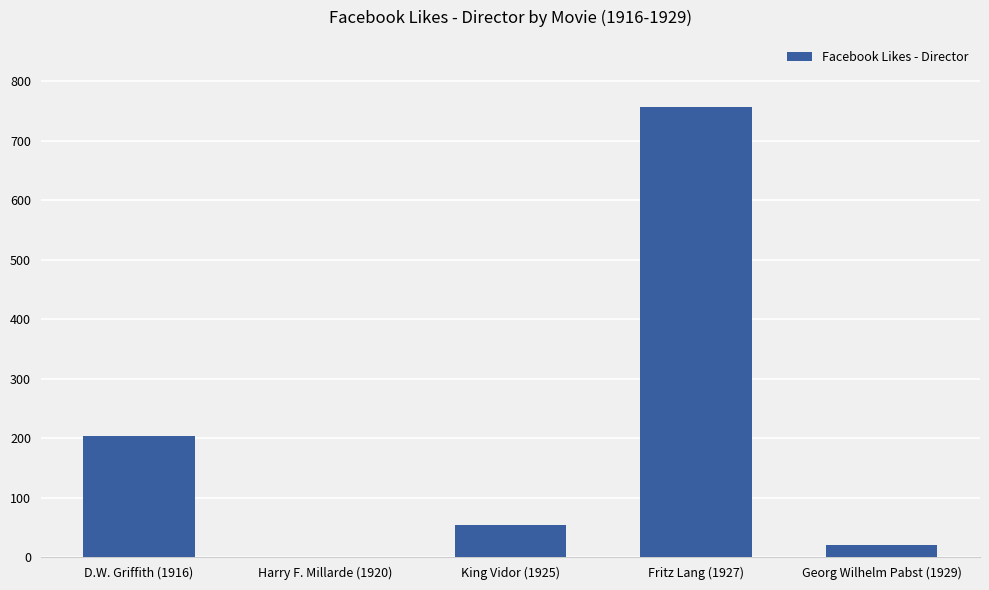

True or false: the data shows 54 at King Vidor (1925).

True